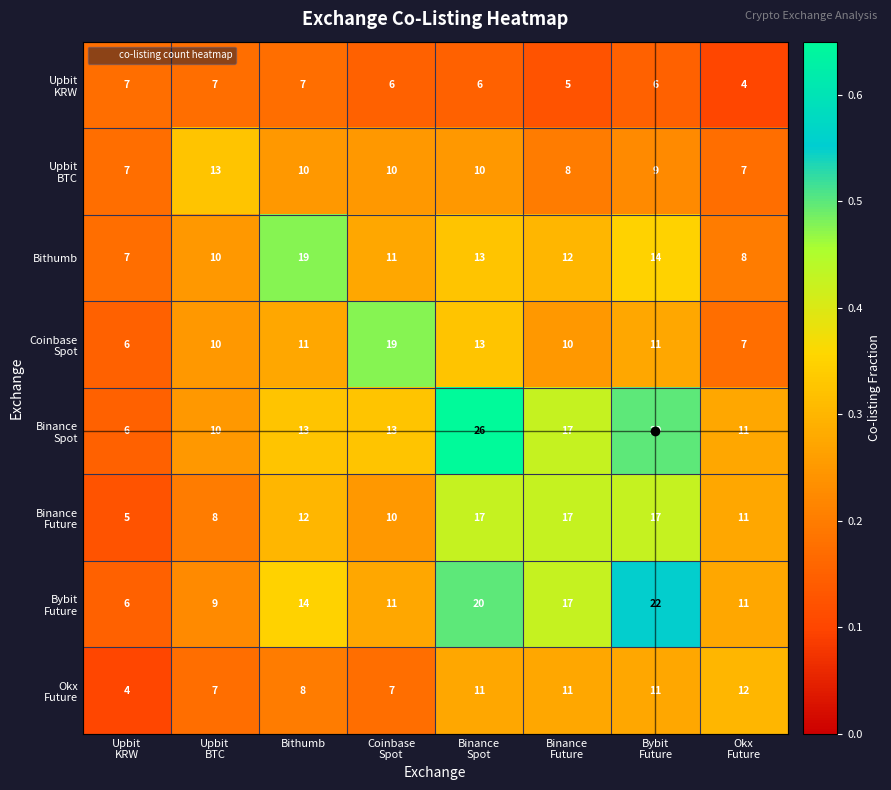

At how many categories does at least one series exceed 15?

5